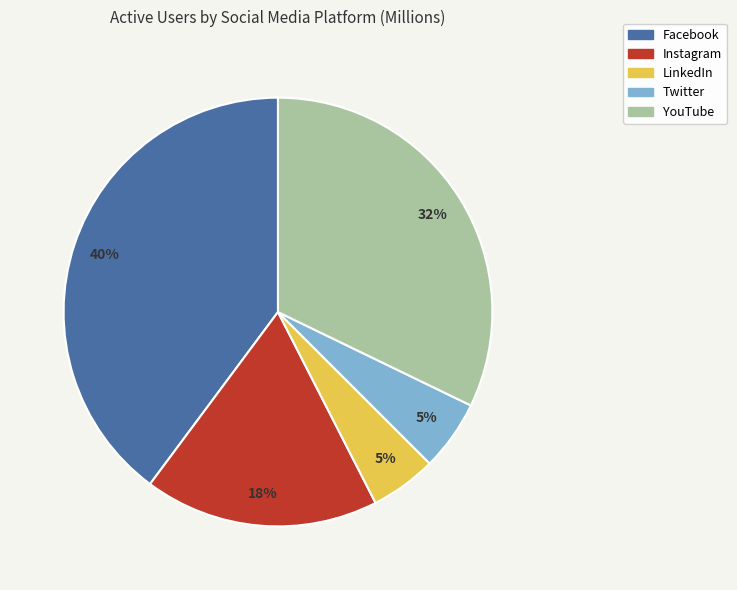

To the nearest percent, what is the difference between the YouTube and Instagram slice percentages?

14%